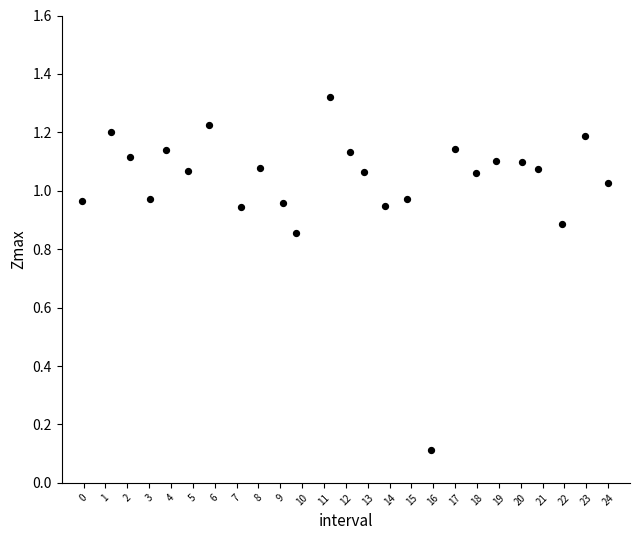

What is the range of X values (max minus min)?

24.0